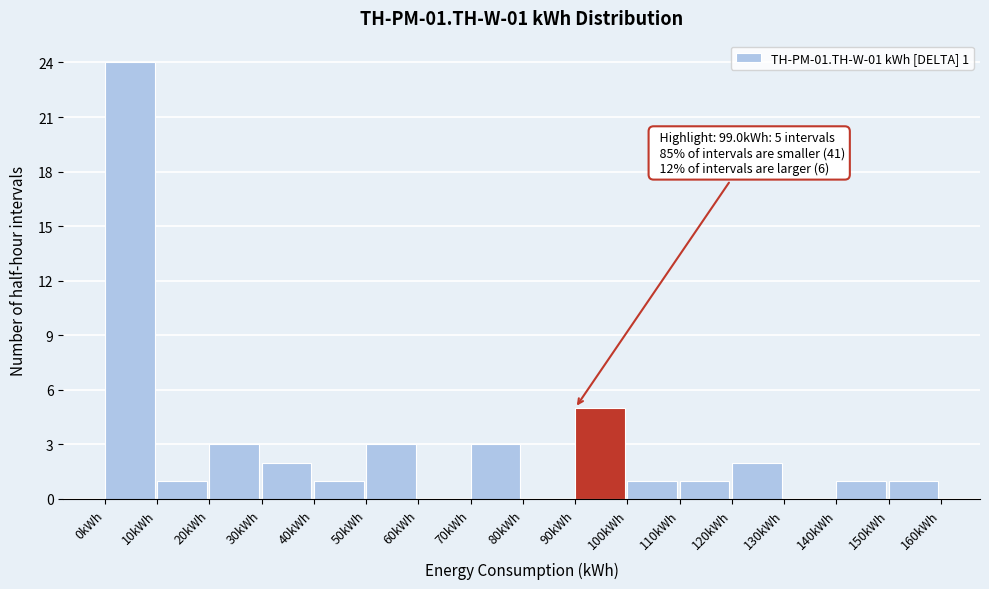

Over which range of the x-axis is the bar tallest?

0 to 10